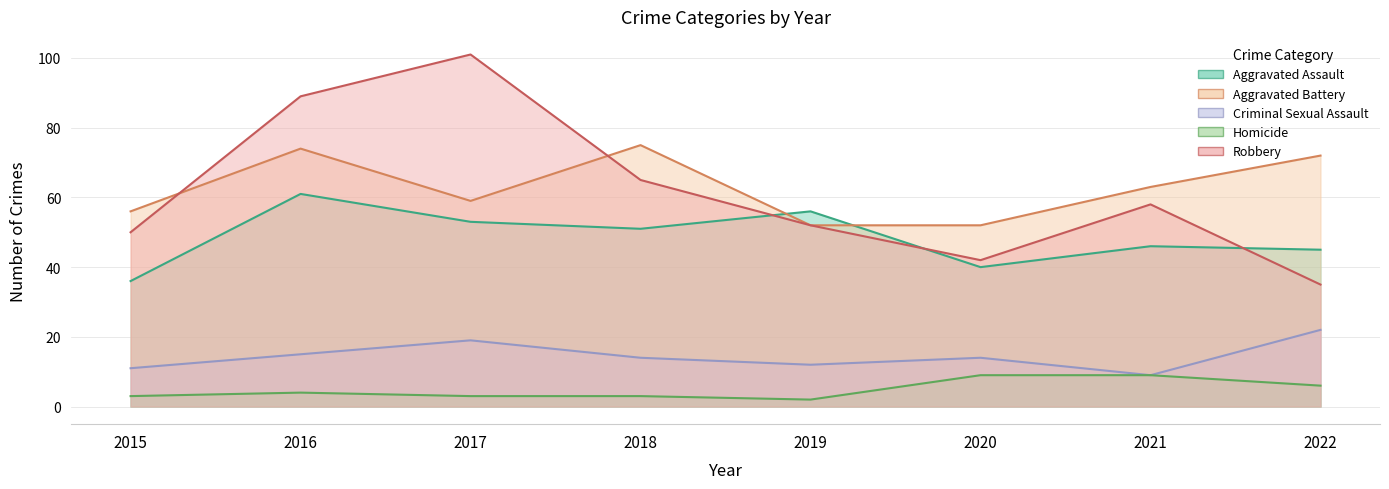

The Criminal Sexual Assault series shows 22 at 2022. True or false?

True